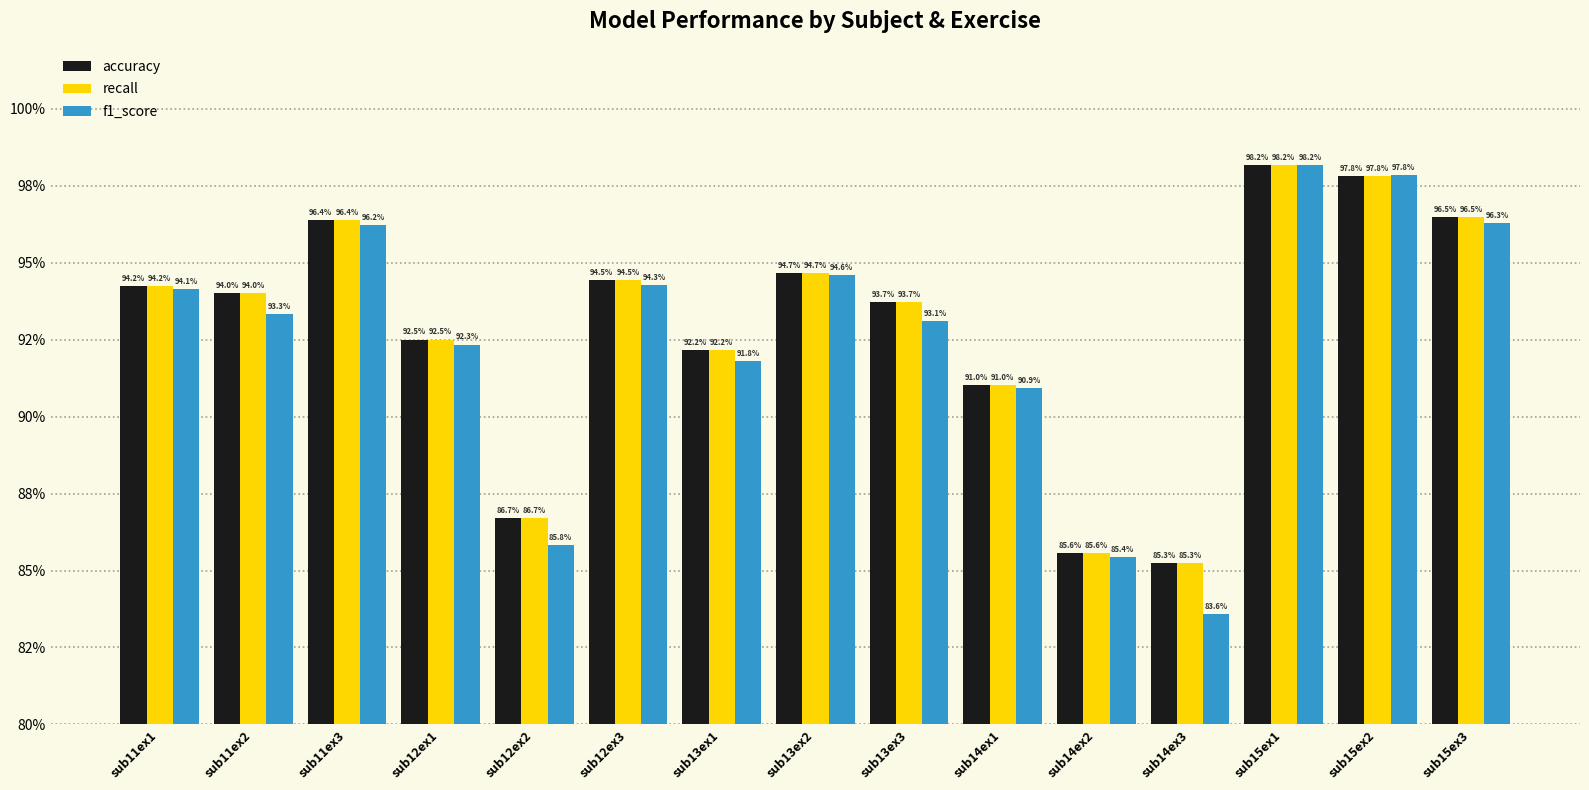

Are the bars horizontal?

No